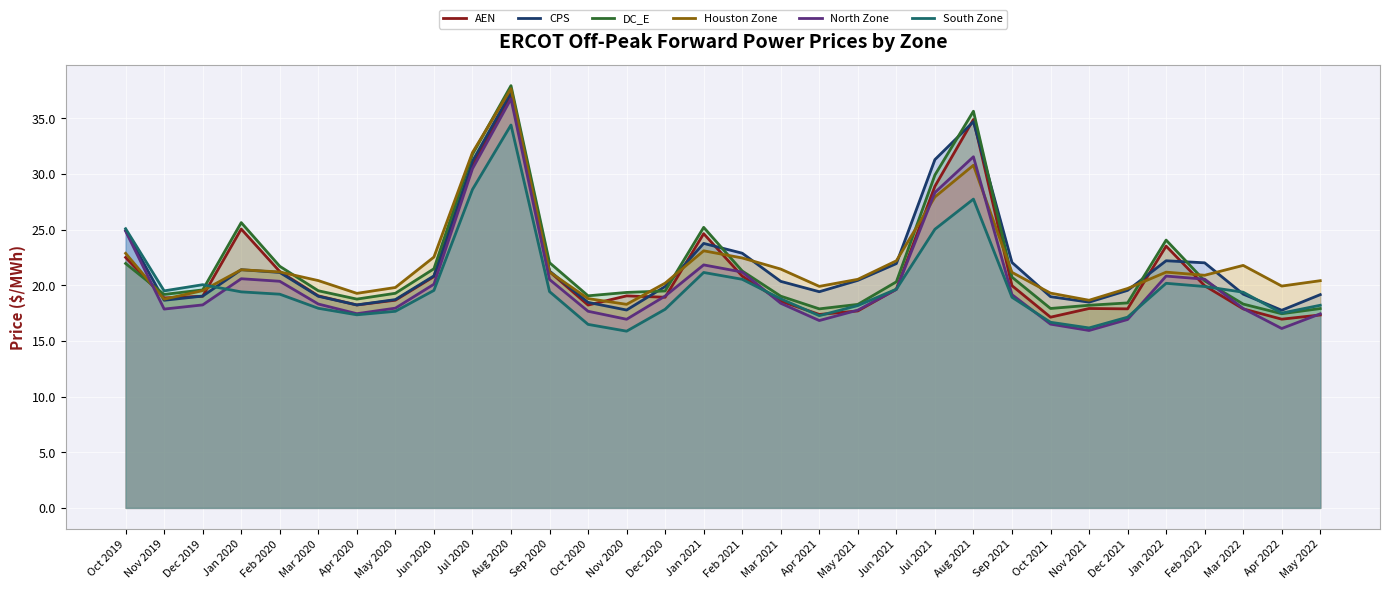

What is the sum of all DC_E values?

697.7